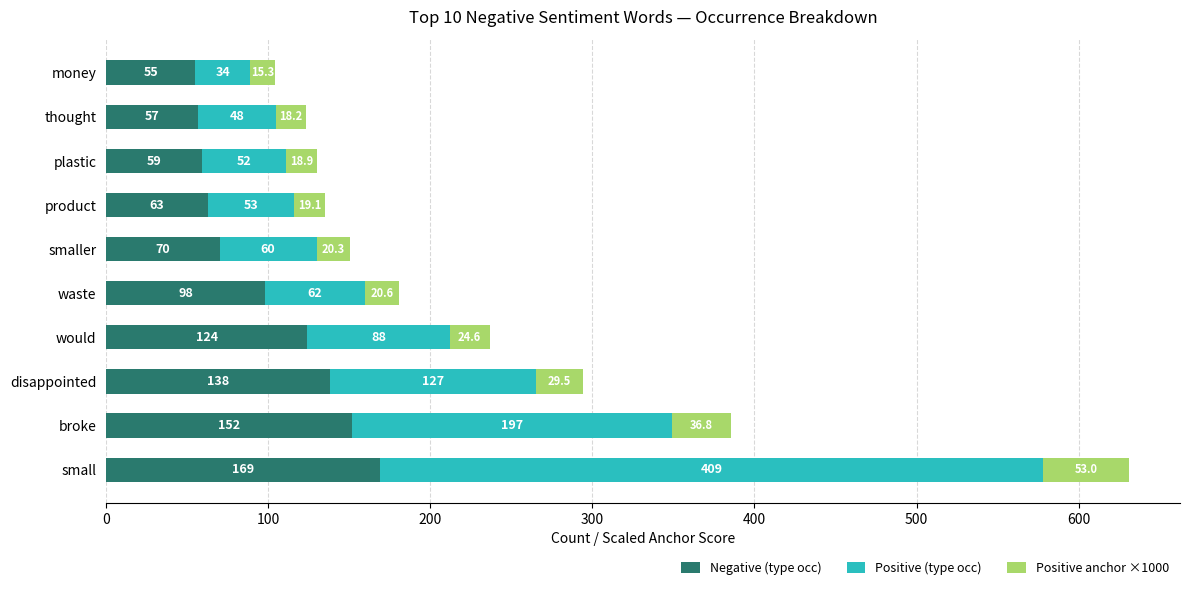

At which label is Negative (type occ) closest to 112?

would